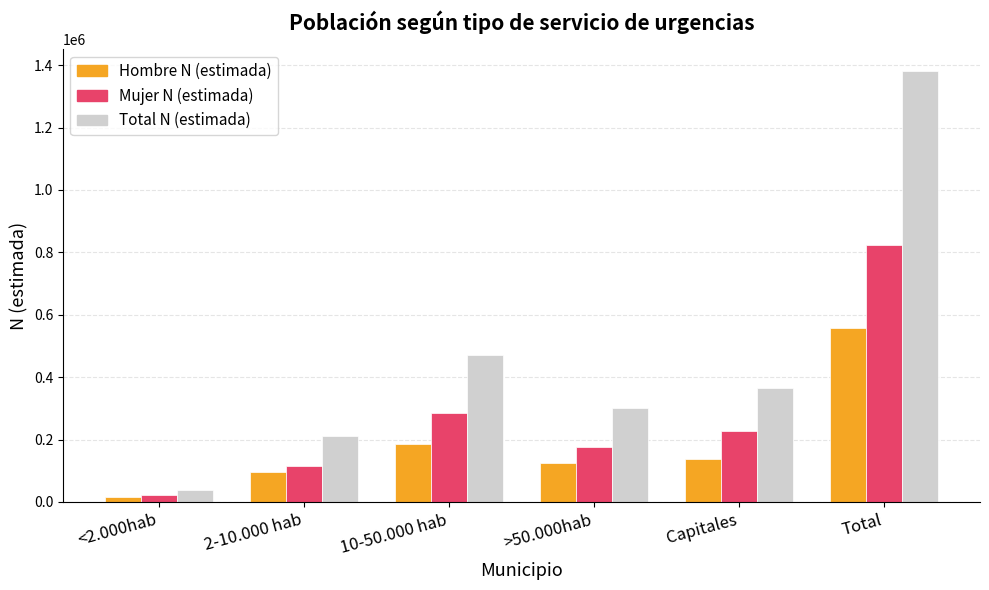

At 2-10.000 hab, list the series in order from largest to smallest.

Total N (estimada), Mujer N (estimada), Hombre N (estimada)